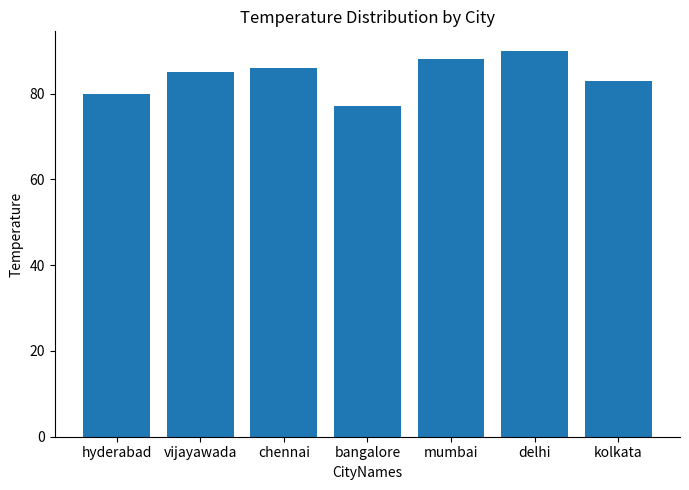

What is the change in value from chennai to mumbai?

+2